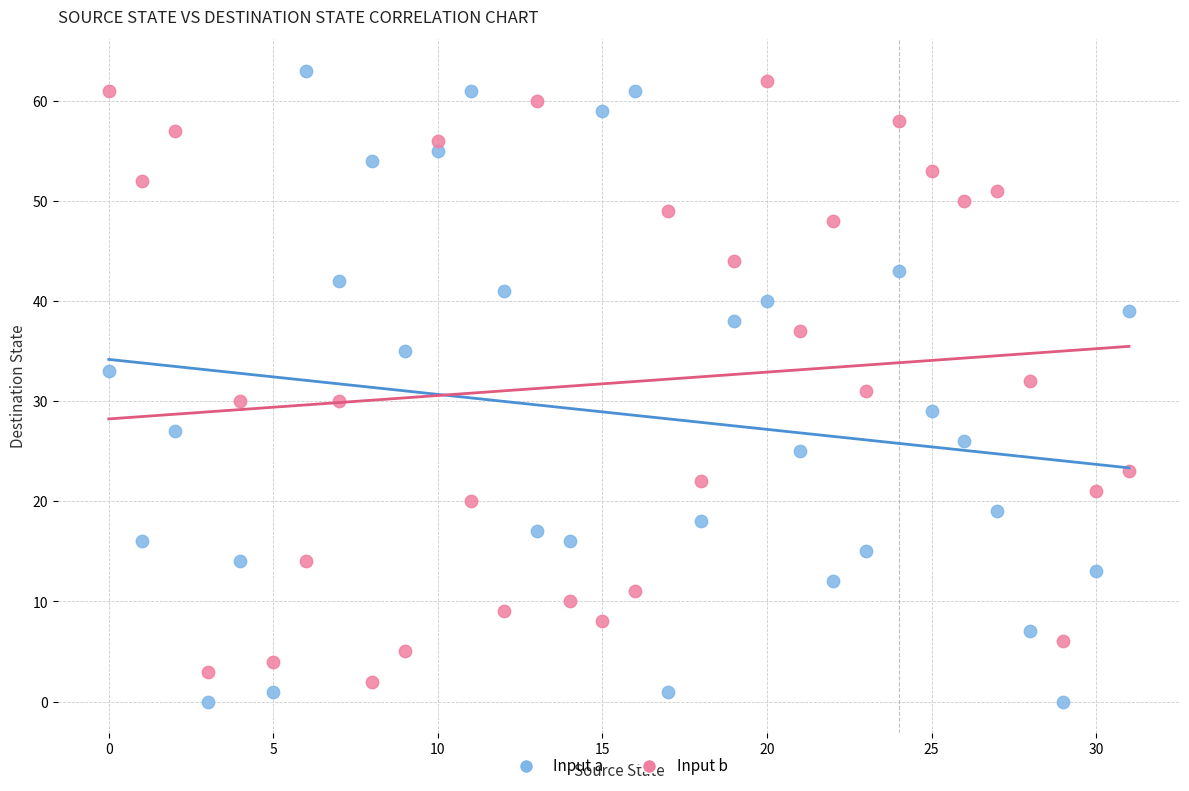

What are all the series names shown in the legend?

Input a, Input b